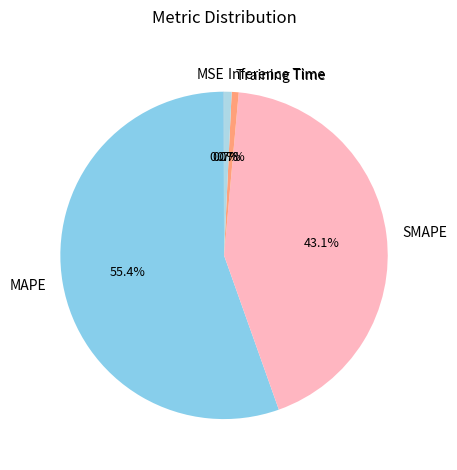

Combined, what portion of the pie is Training Time and SMAPE?

43.8%